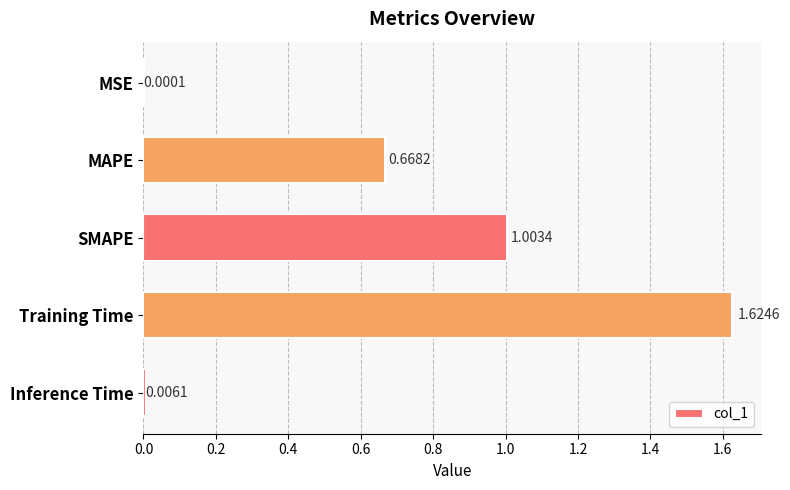

How many categories are shown in the chart?

5